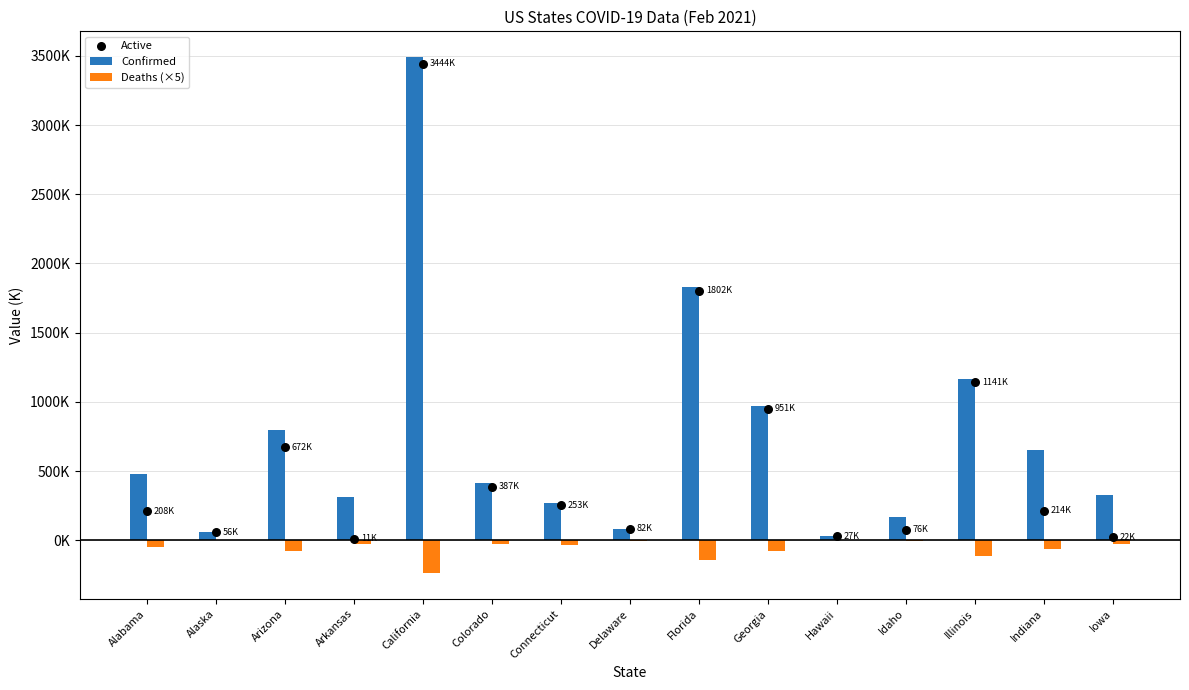

At which category is the sum across all series the highest?

California